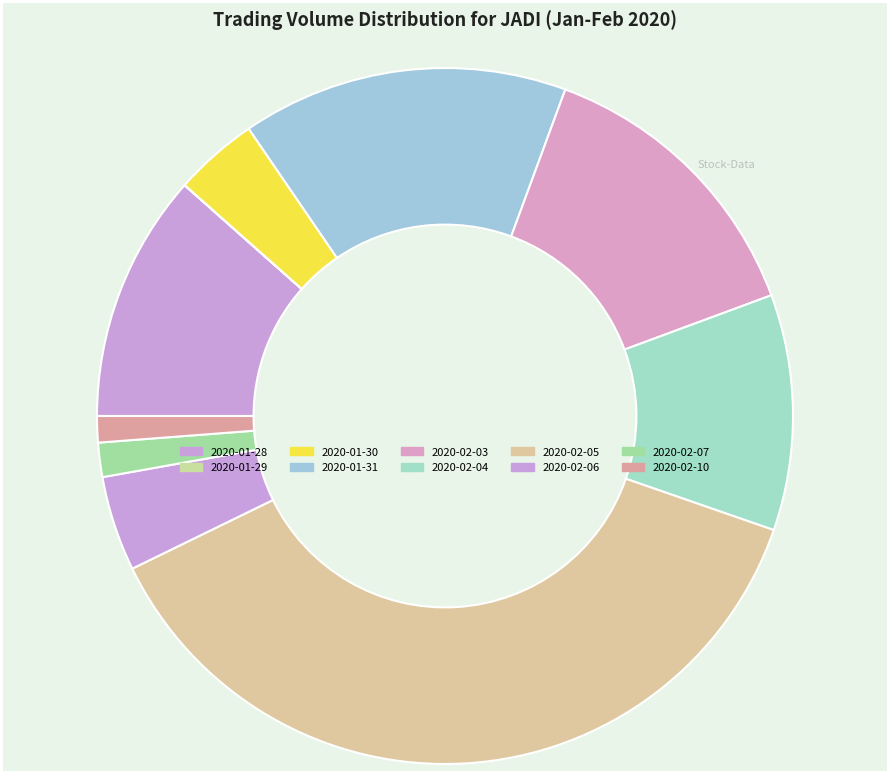

How much of the chart is everything except 2020-01-28?

88.5%